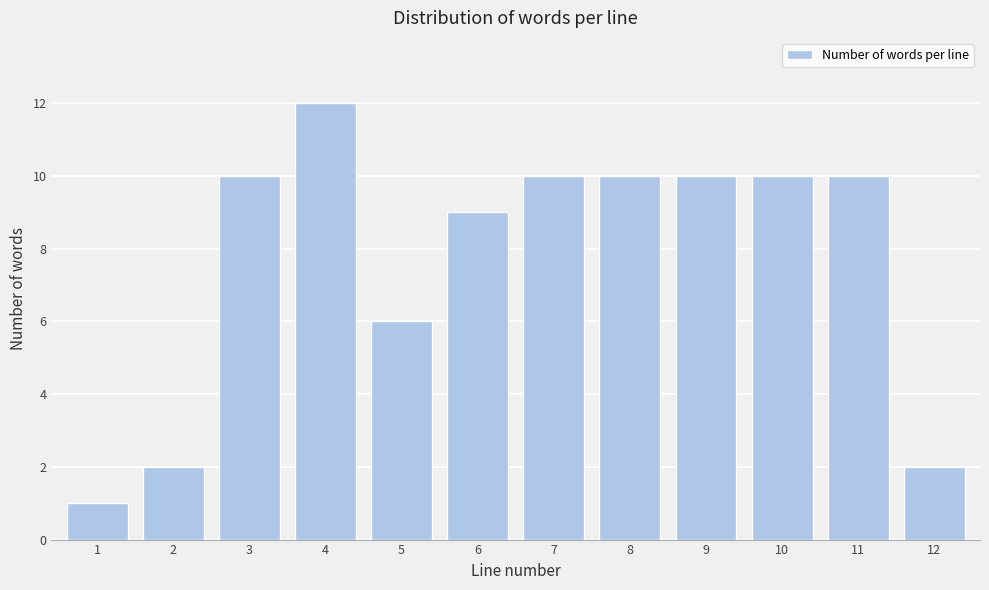

Reading left to right, list all the values displayed in this chart.

1	2	10	12	6	9	10	10	10	10	10	2